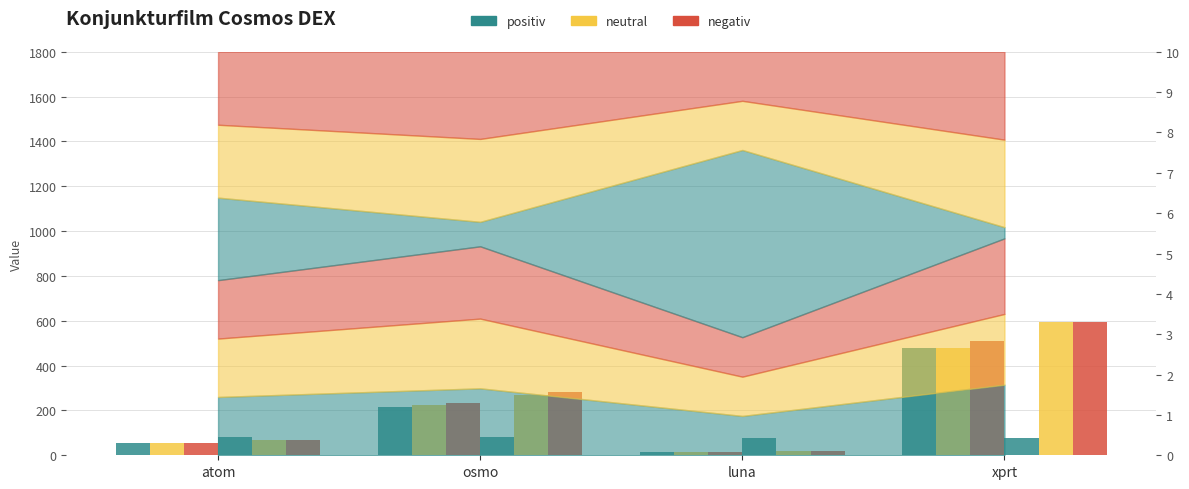

At which label is negativ (J3) closest to 307?

osmo